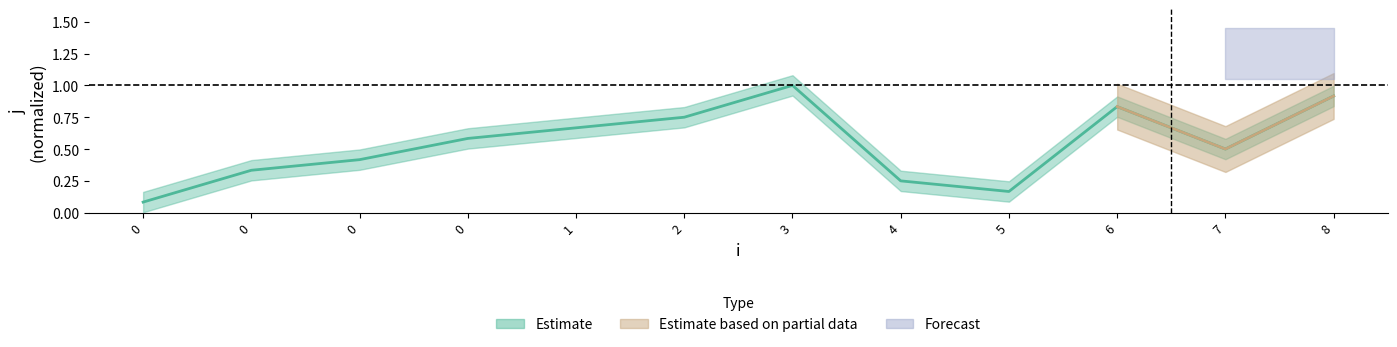

At which category does the chart reach its peak across all series?

3